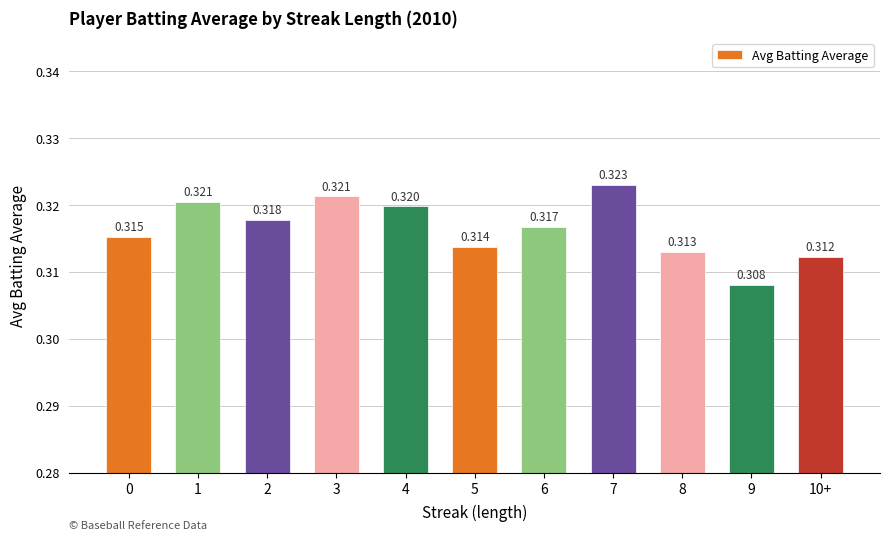

Are the bars horizontal?

No